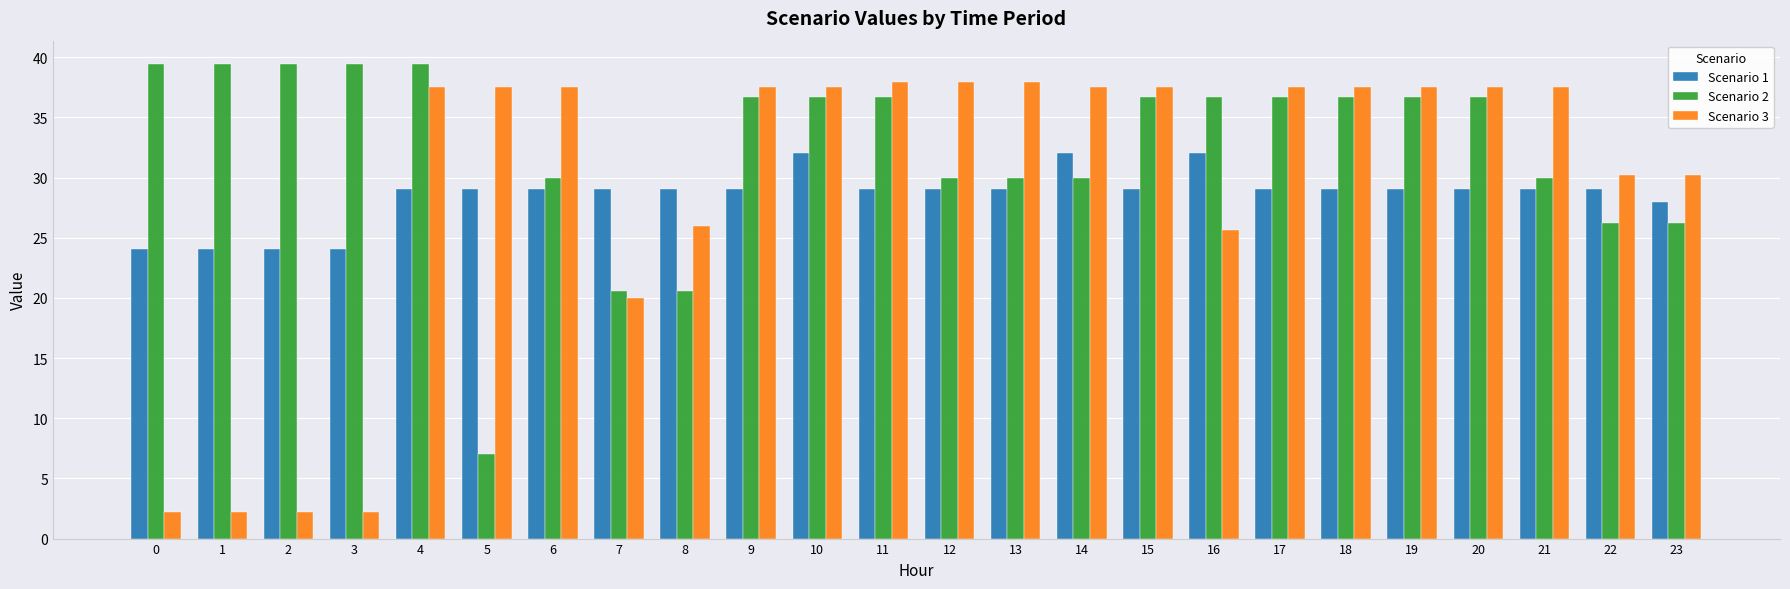

The Scenario 3 series shows 37.9 at 11. True or false?

True